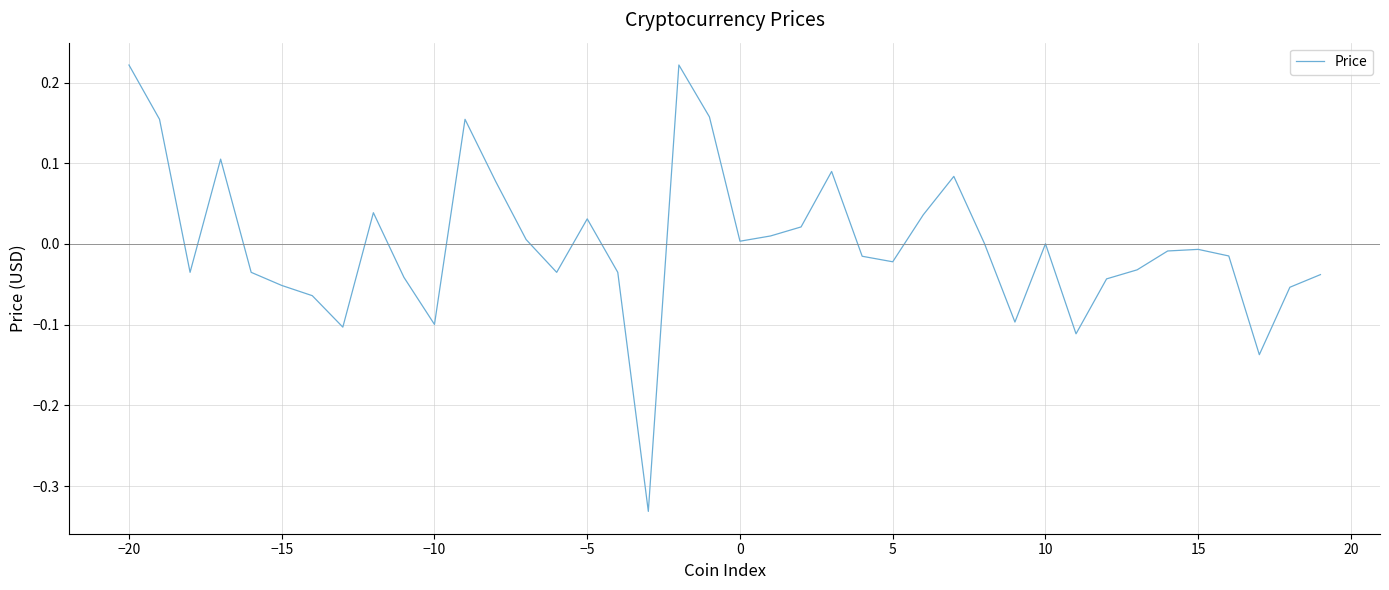

How many lines are shown in the chart?

1